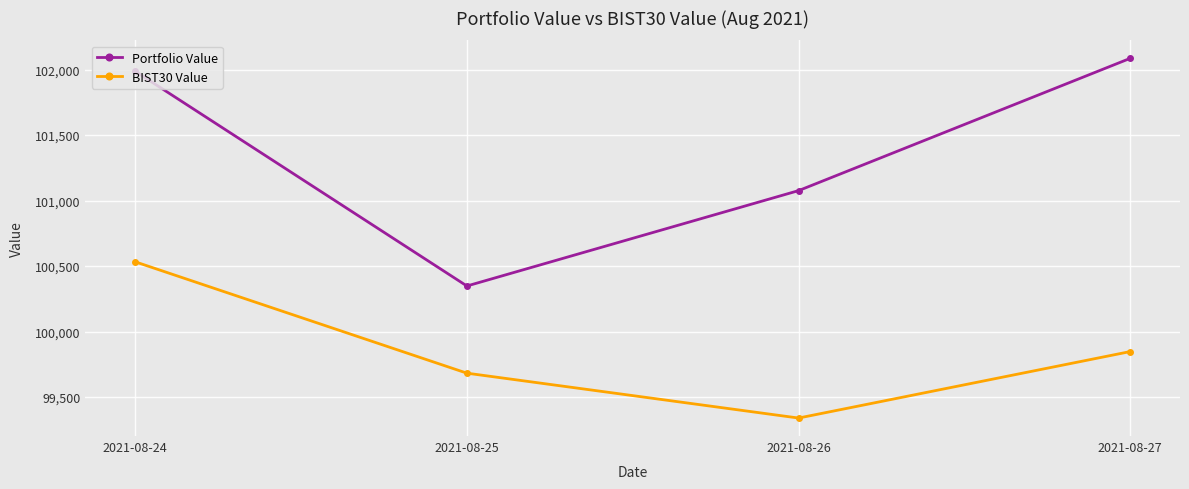

Which category has the highest value across all series?

2021-08-27